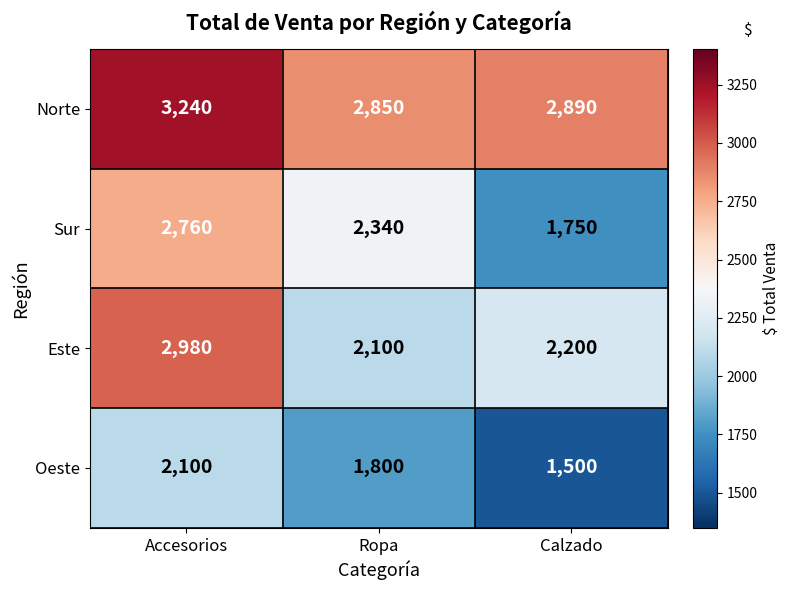

How many data points does each series have?

3